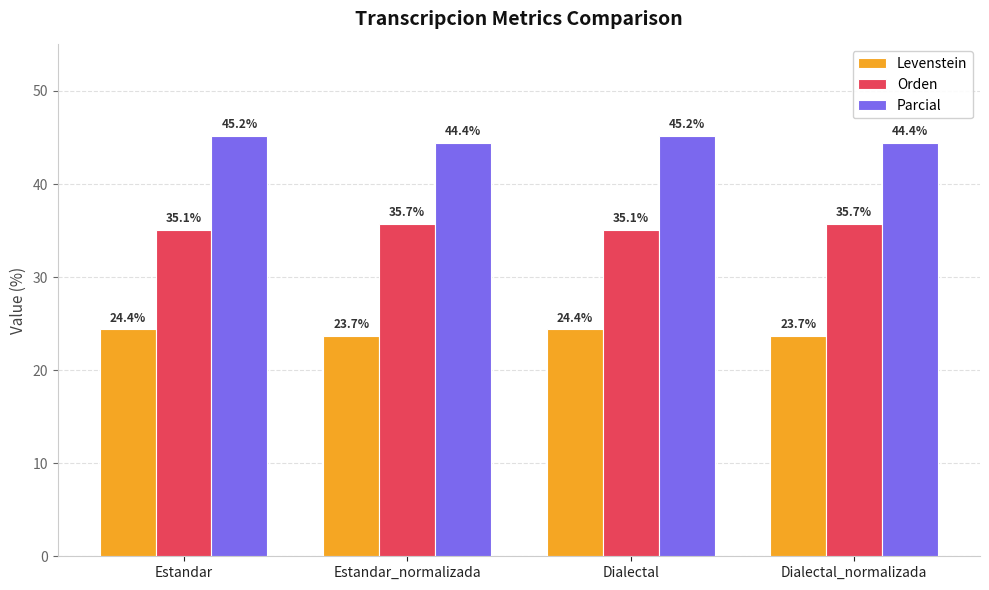

What is the label of the 3rd bar from the right?

Estandar_normalizada